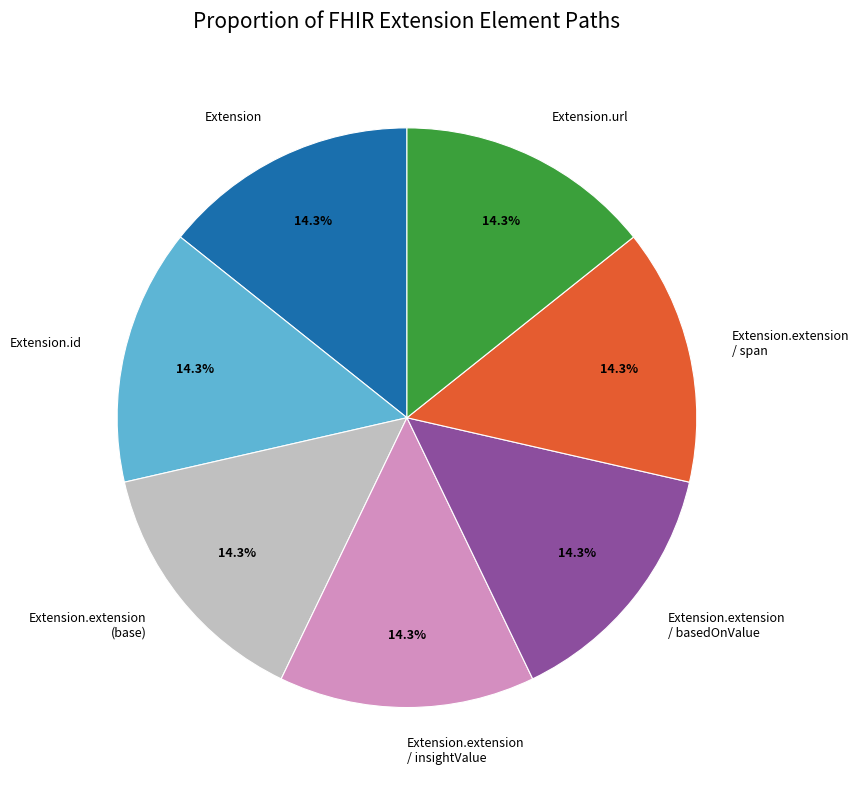

How many slices are in this pie chart?

7